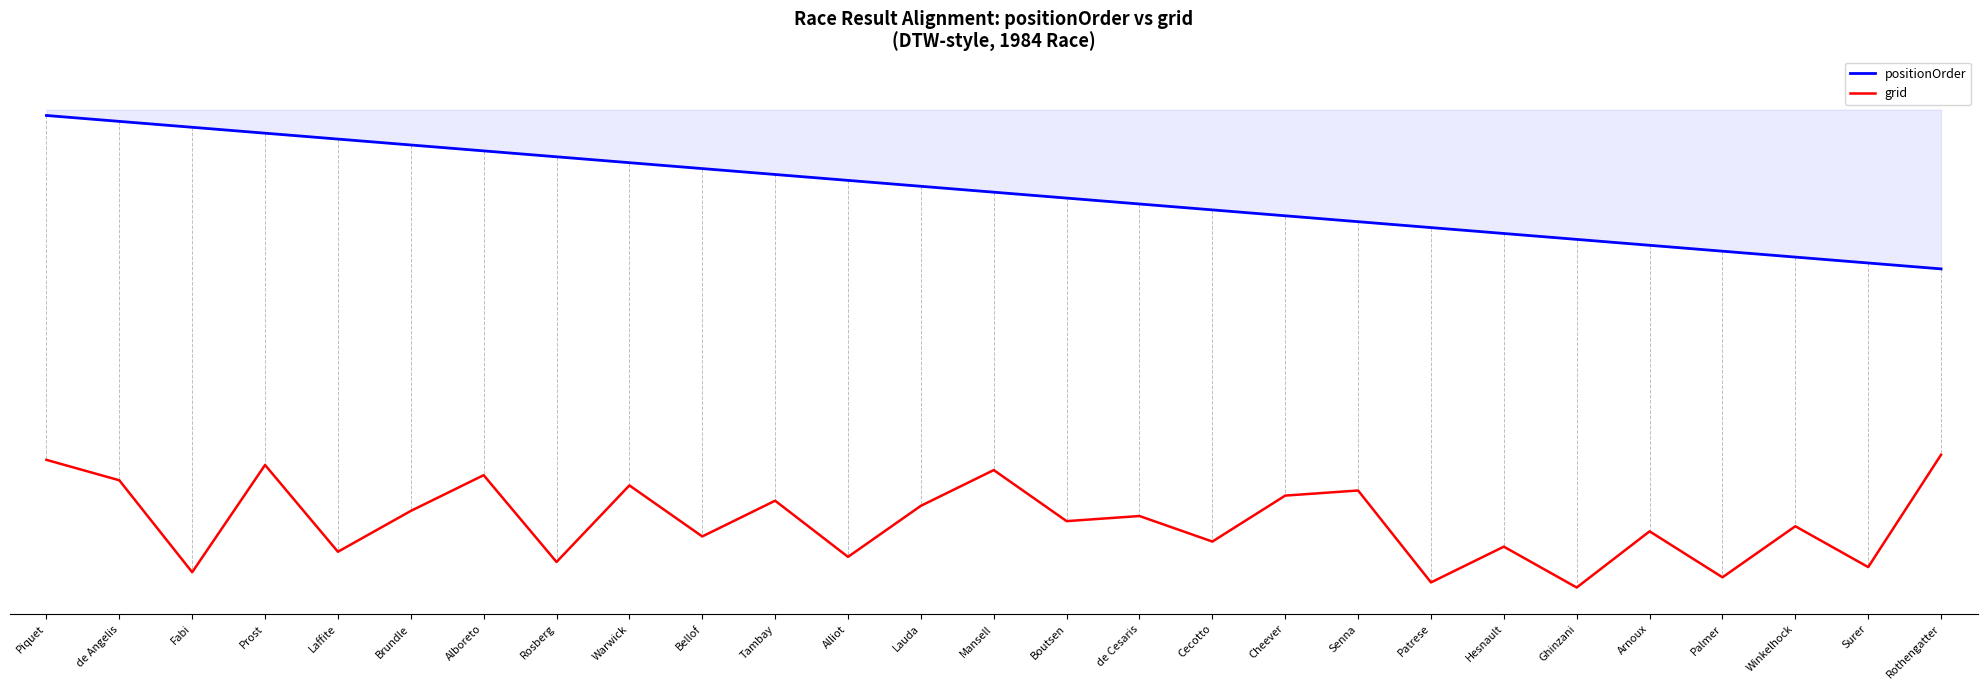

Where is grid nearest to the value 0?

Ghinzani